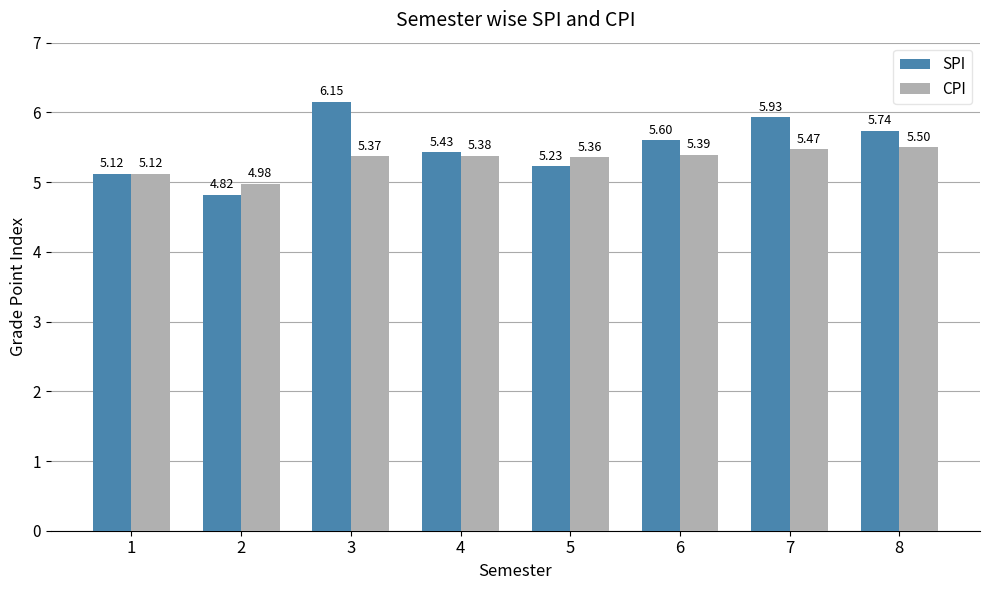

What are all the series names shown in the legend?

SPI, CPI